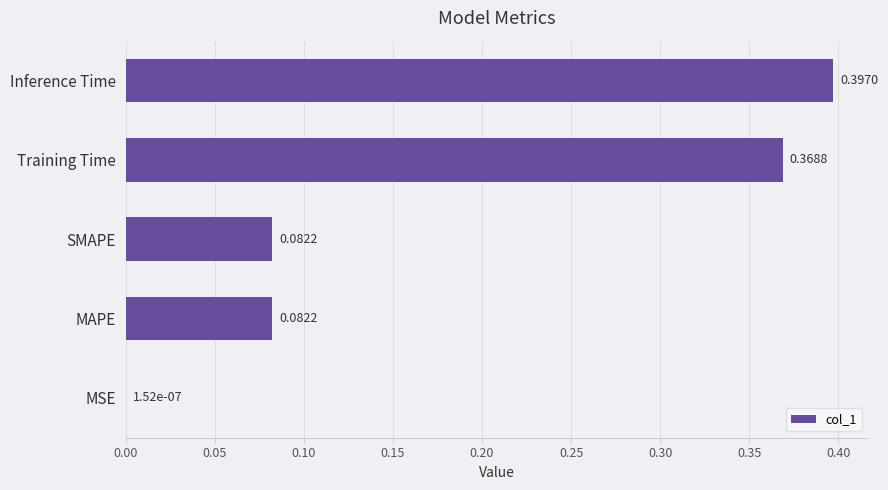

At which category does the chart reach its peak across all series?

Inference Time